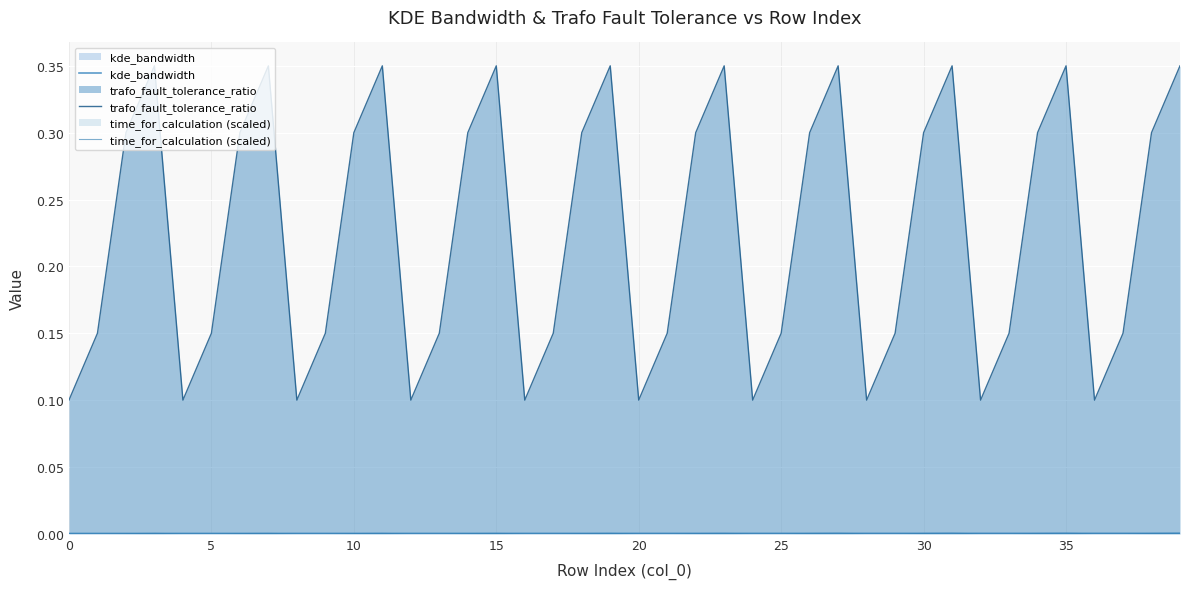

What are all the series names shown in the legend?

kde_bandwidth, trafo_fault_tolerance_ratio, time_for_calculation (scaled)